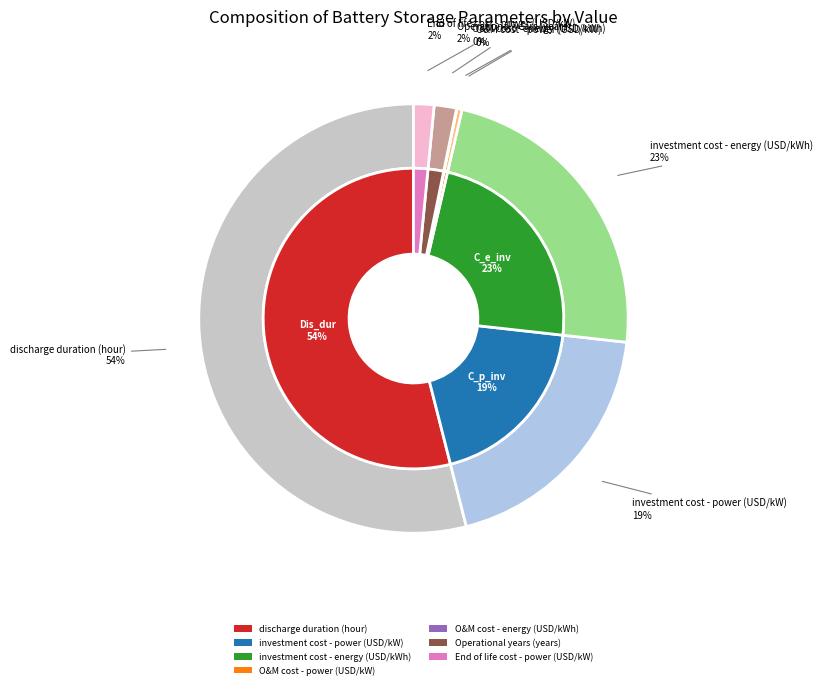

To the nearest percent, what percentage of the pie is investment cost - energy (USD/kWh)?

23%